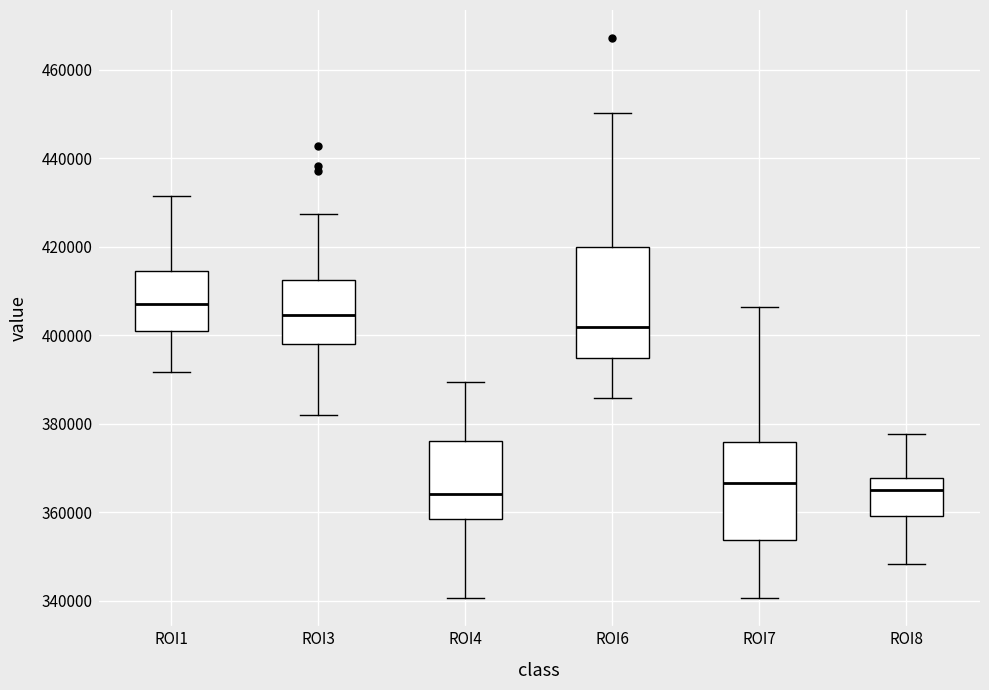

Reading left to right, read every box against the y-axis: the position of its median line, the range the box covers, and the ends of its whiskers. The values are not printed on the chart, so give them approximately, as read against the axis.

ROI1: median 408000, box 400000 to 414000, whiskers 392000 to 432000
ROI3: median 404000, box 398000 to 412000, whiskers 382000 to 428000
ROI4: median 364000, box 358000 to 376000, whiskers 340000 to 390000
ROI6: median 402000, box 394000 to 420000, whiskers 386000 to 450000
ROI7: median 366000, box 354000 to 376000, whiskers 340000 to 406000
ROI8: median 366000, box 360000 to 368000, whiskers 348000 to 378000